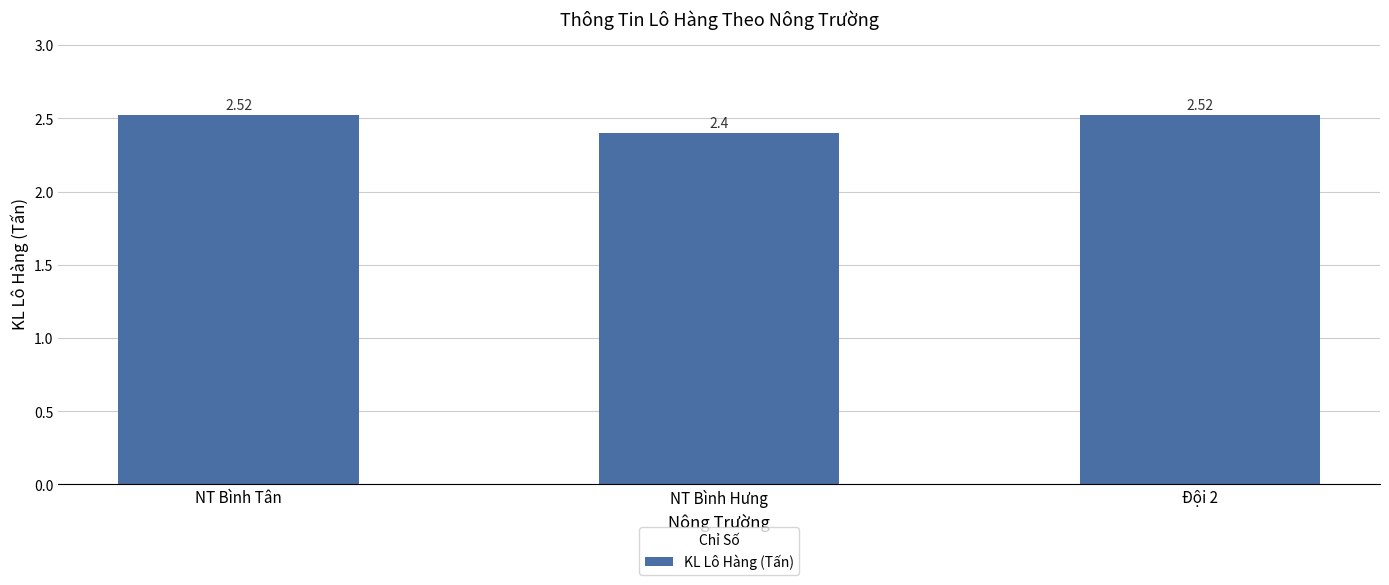

What position from the left is NT Bình Tân?

1